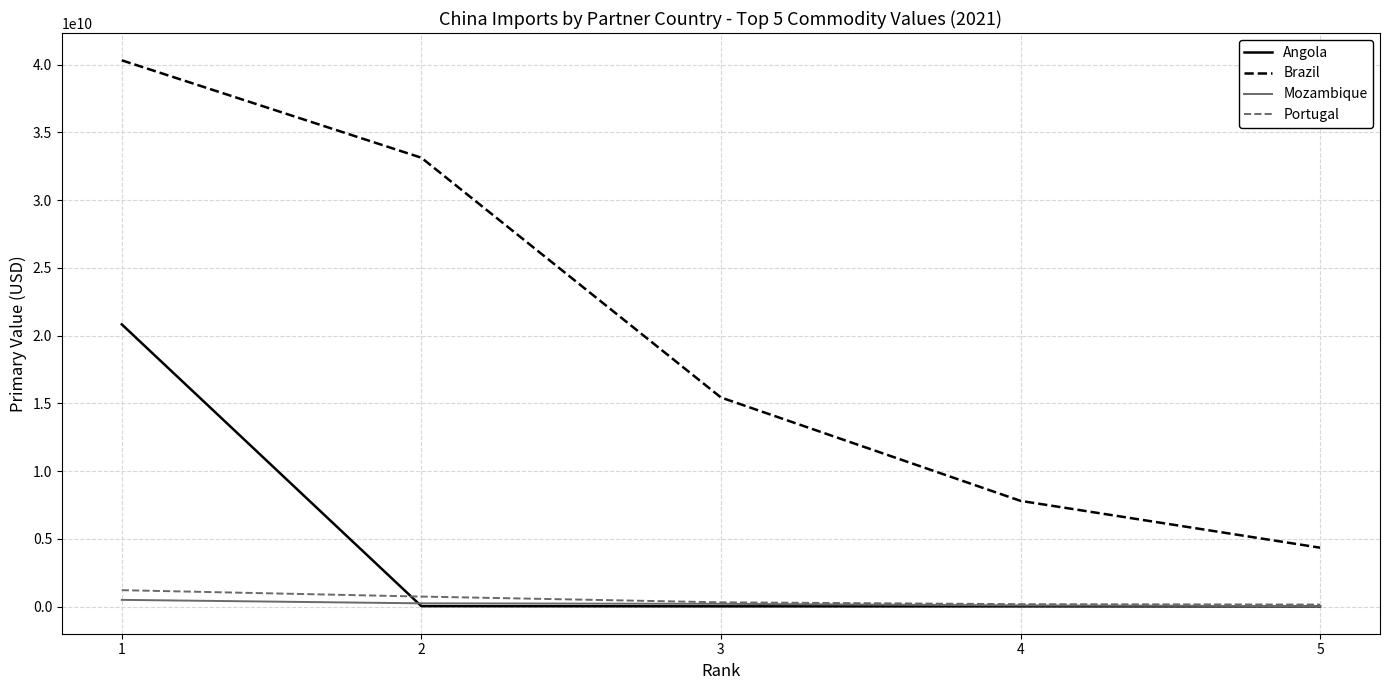

Which category has the highest value across all series?

1